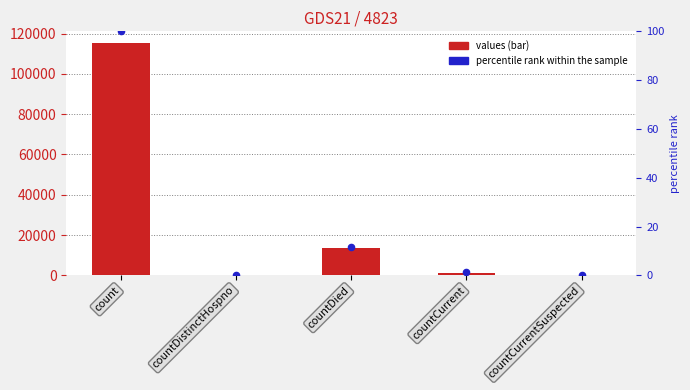

What is the total value across all series at countCurrent?

1384.2